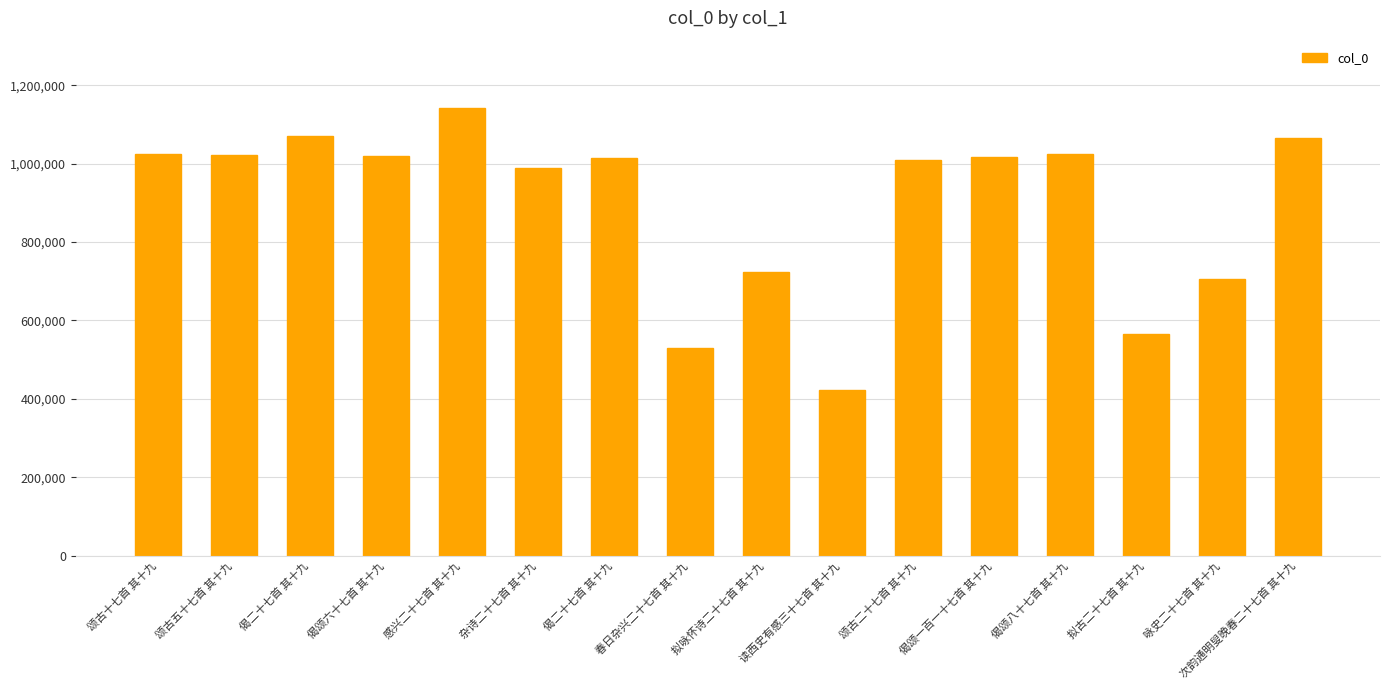

Reading right to left, transcribe all the data shown in this chart.

1064937	706148	564118	1024094	1017480	1009209	422301	723537	529497	1014117	988613	1142448	1019834	1069693	1023321	1023806